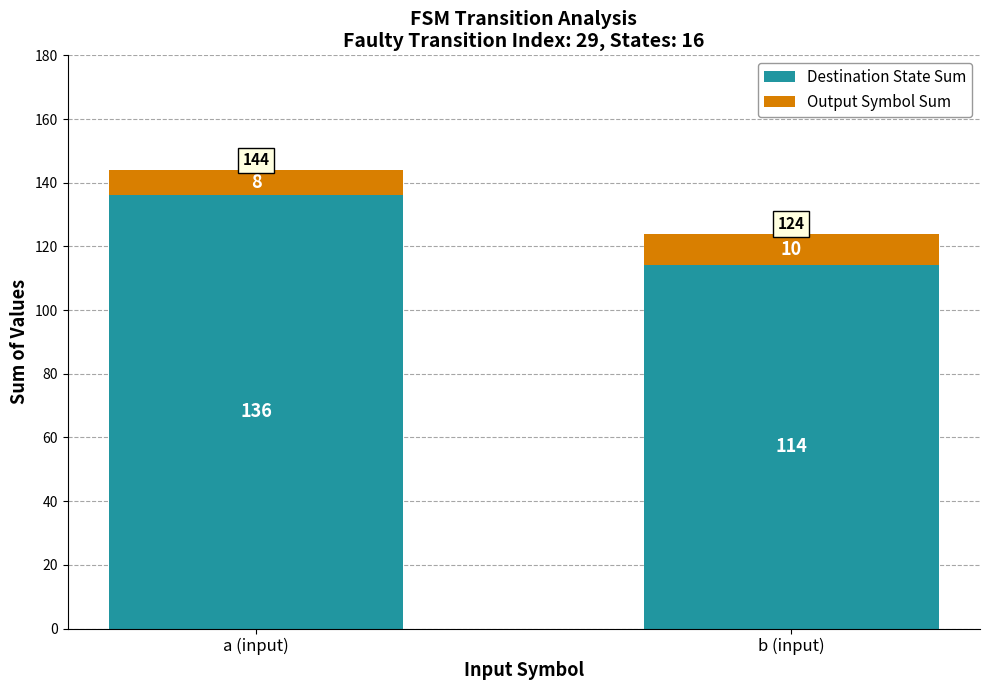

What value does the Destination State Sum series have at a (input)?

136